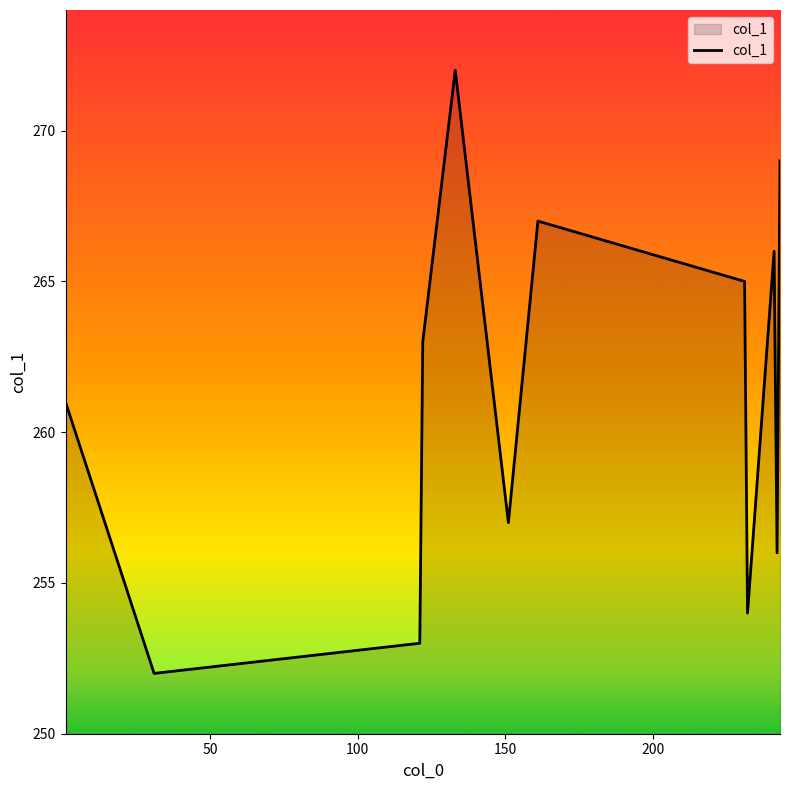

True or false: the data has more than 2 interior local peaks.

True